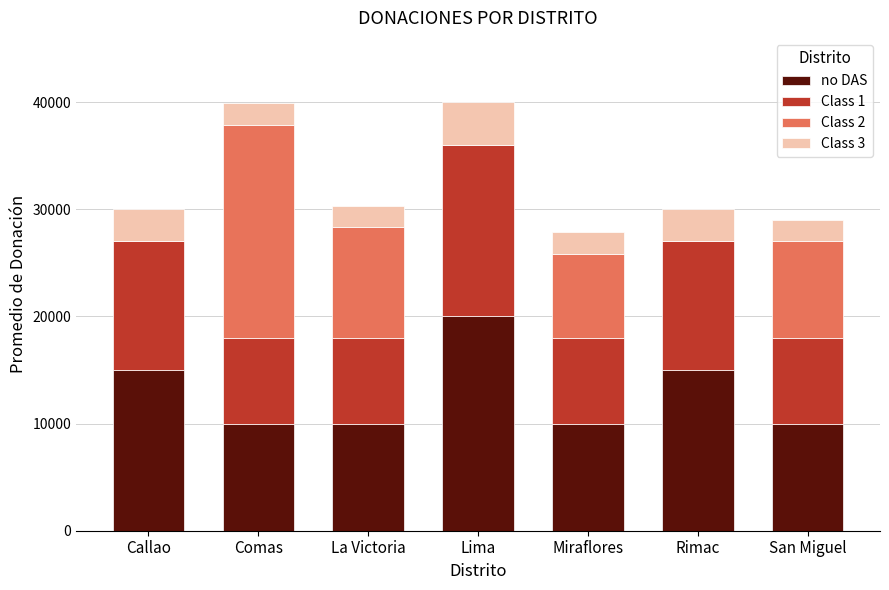

What is the total value across all series at La Victoria?

30350